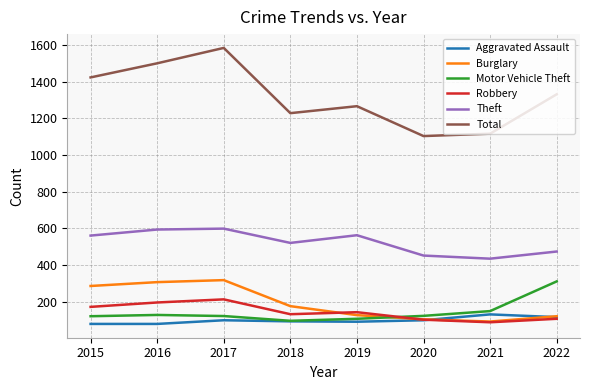

True or false: Robbery has more than 2 points higher than both neighbors.

False